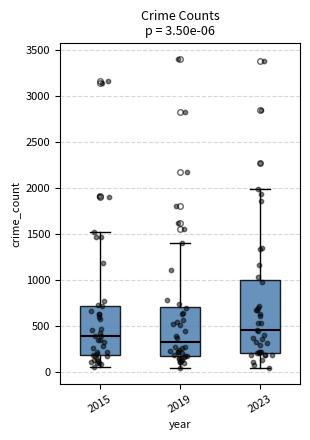

Comparing the boxes themselves (not the whiskers), which one is the tallest?

2023